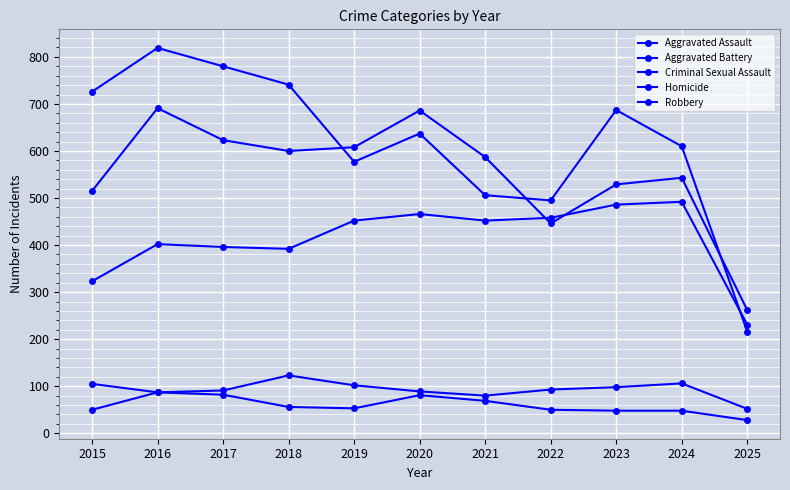

Which series ends up on top after the final intersection of Aggravated Battery and Aggravated Assault?

Aggravated Battery